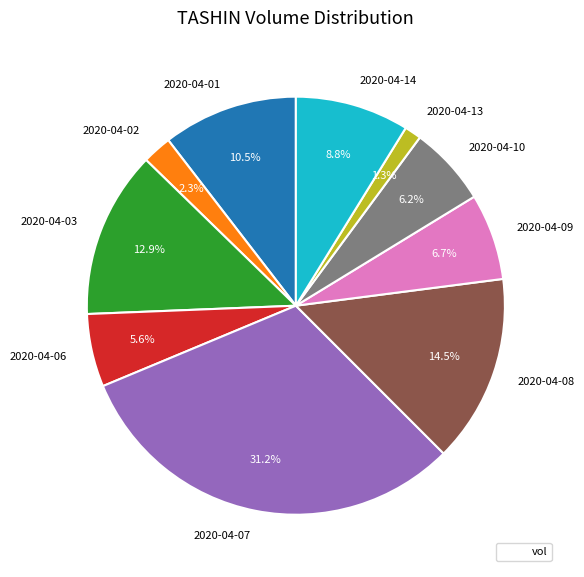

Rank the categories by value from lowest to highest.

2020-04-13, 2020-04-02, 2020-04-06, 2020-04-10, 2020-04-09, 2020-04-14, 2020-04-01, 2020-04-03, 2020-04-08, 2020-04-07